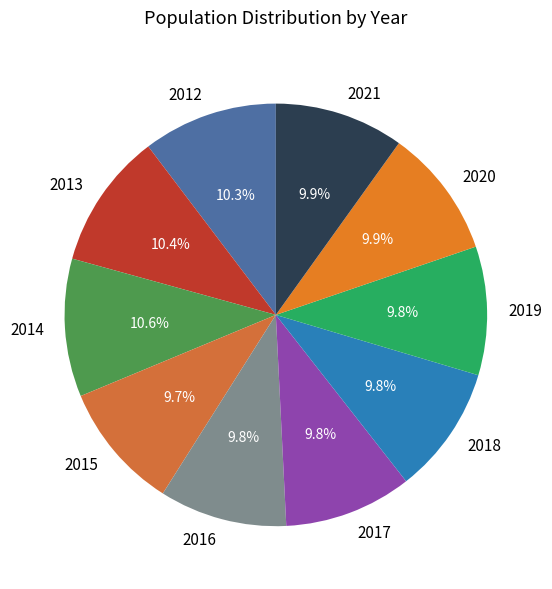

What is the ratio of the value at 2018 to the value at 2017?

1.0